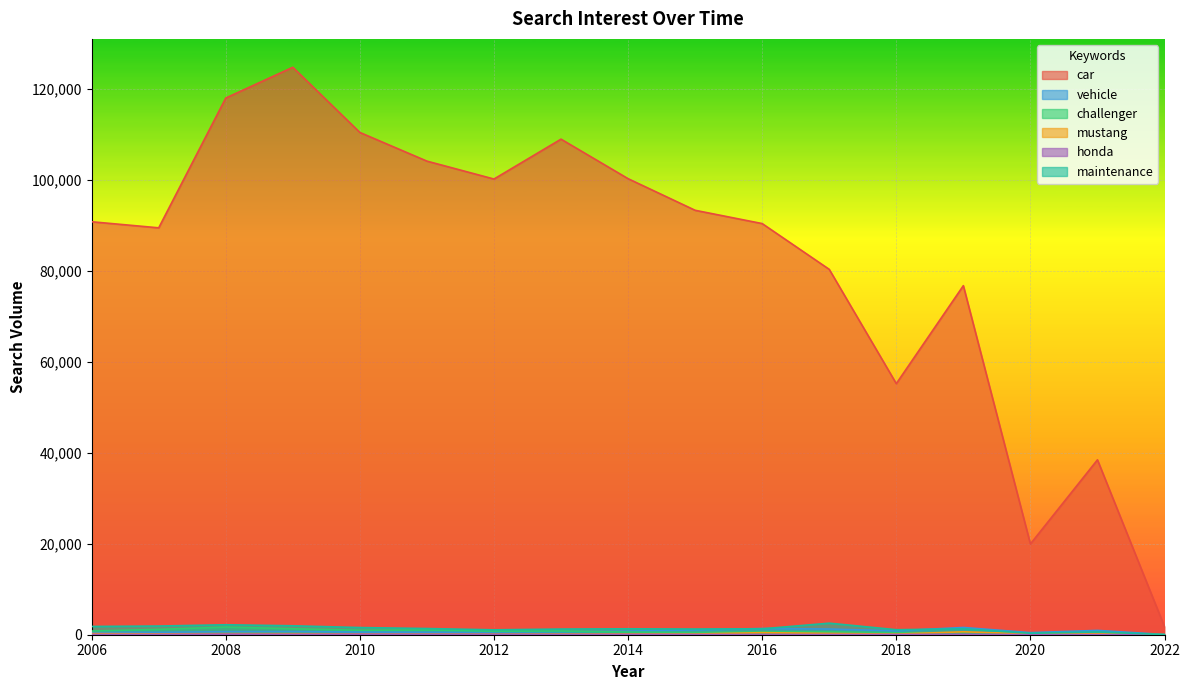

At which category does the chart reach its minimum across all series?

2022